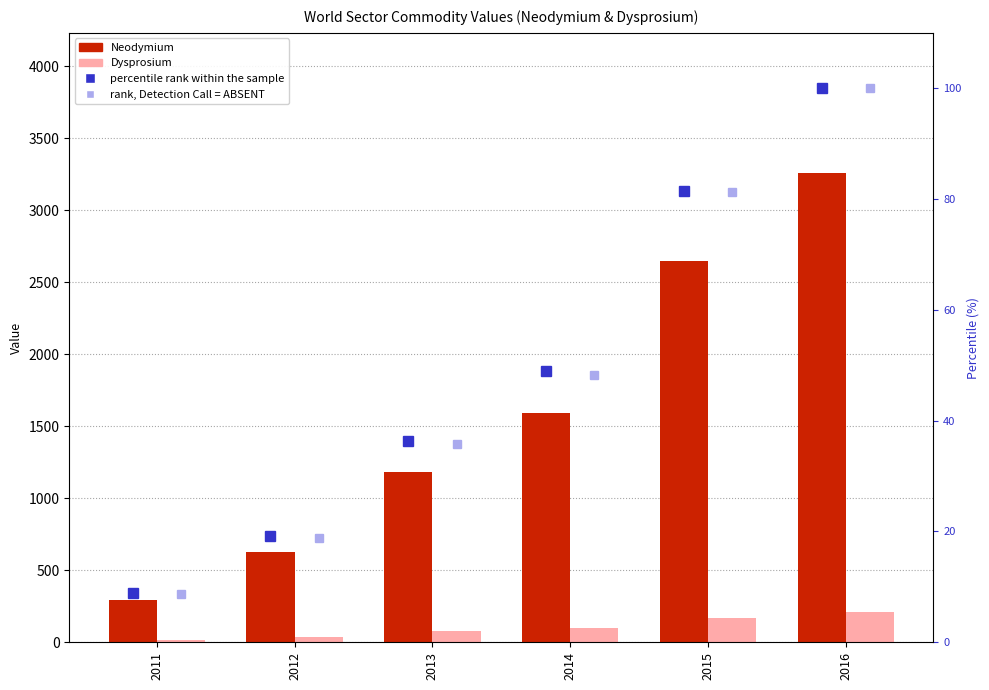

What is the total value across all series at 2016?

3666.0